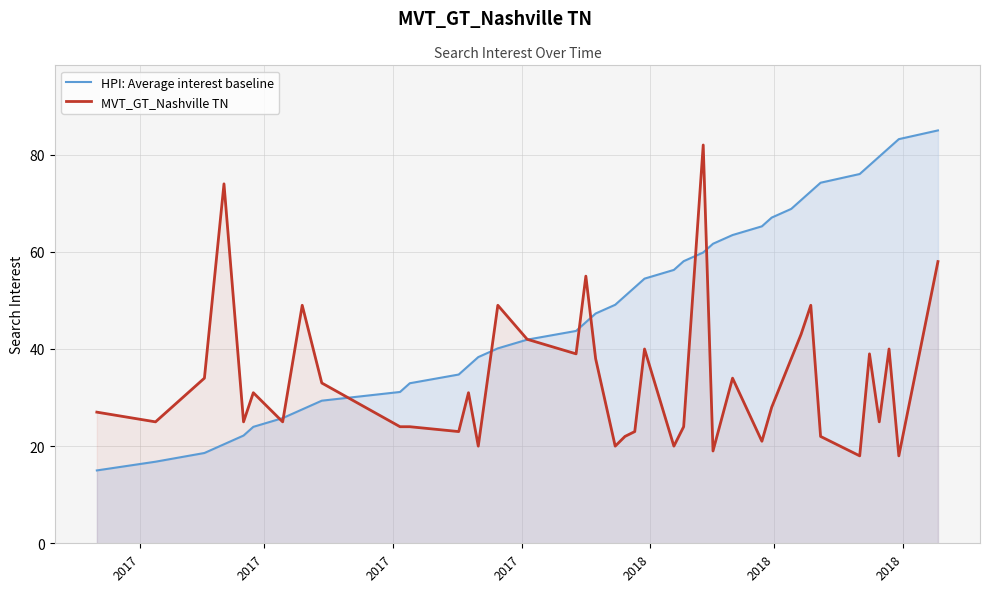

What is the maximum value for MVT_GT_Nashville TN?

82.0